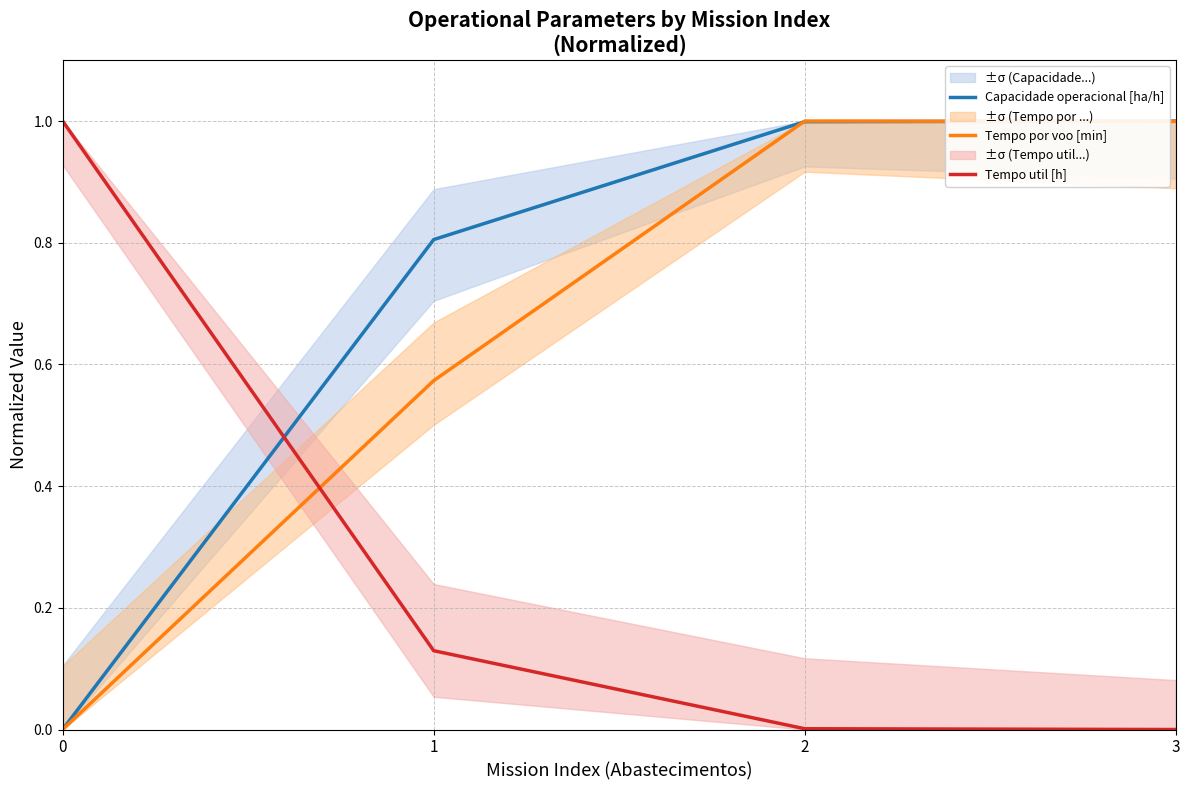

What are all the series names shown in the legend?

Capacidade operacional [ha/h], Tempo por voo [min], Tempo util [h]